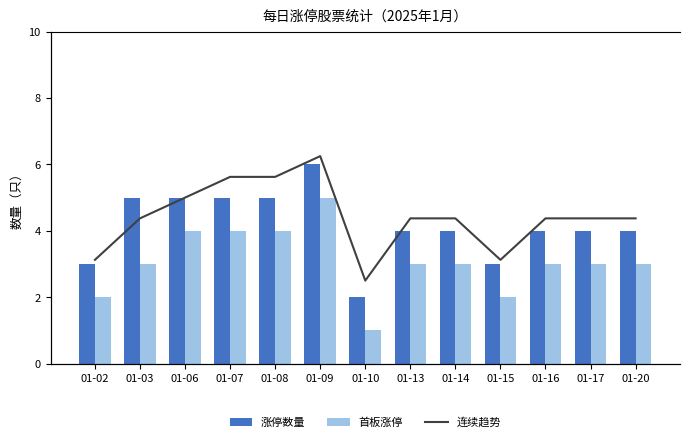

What is the minimum value for 涨停数量?

2